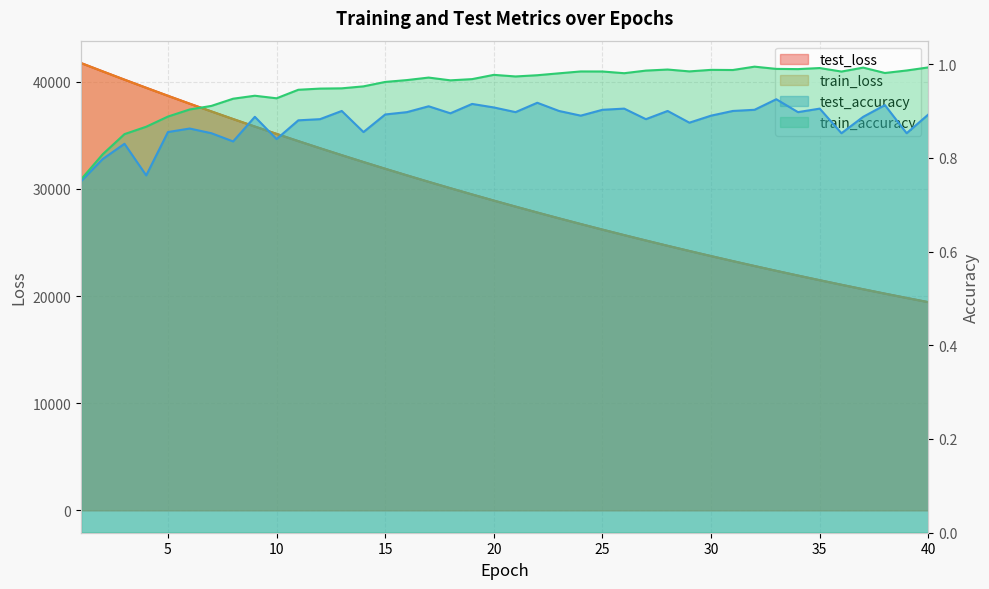

At which category is the sum across all series the highest?

1